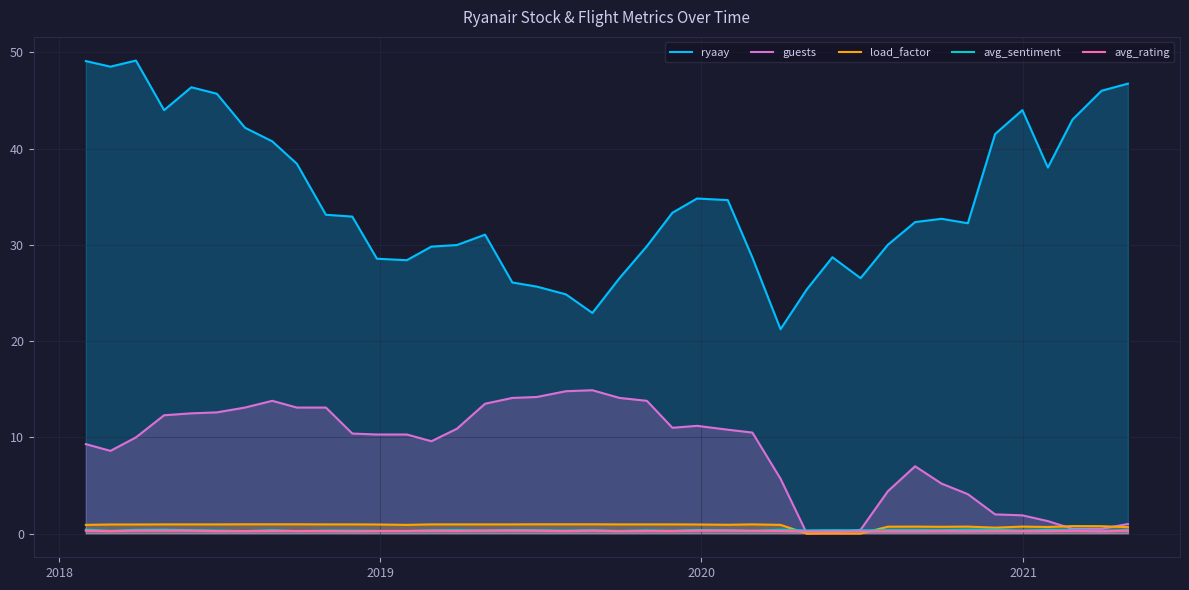

What are all the series names shown in the legend?

ryaay, guests, load_factor, avg_sentiment, avg_rating